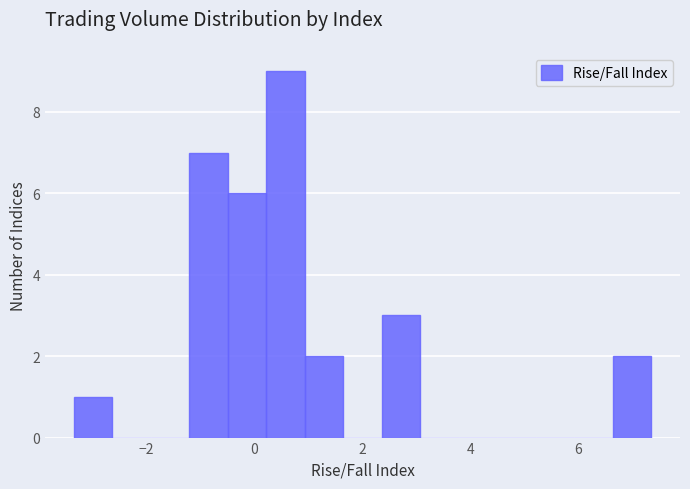

Around what value on the x-axis is the tallest bar? Give the approximate position of its centre, as read against the axis.

0.6